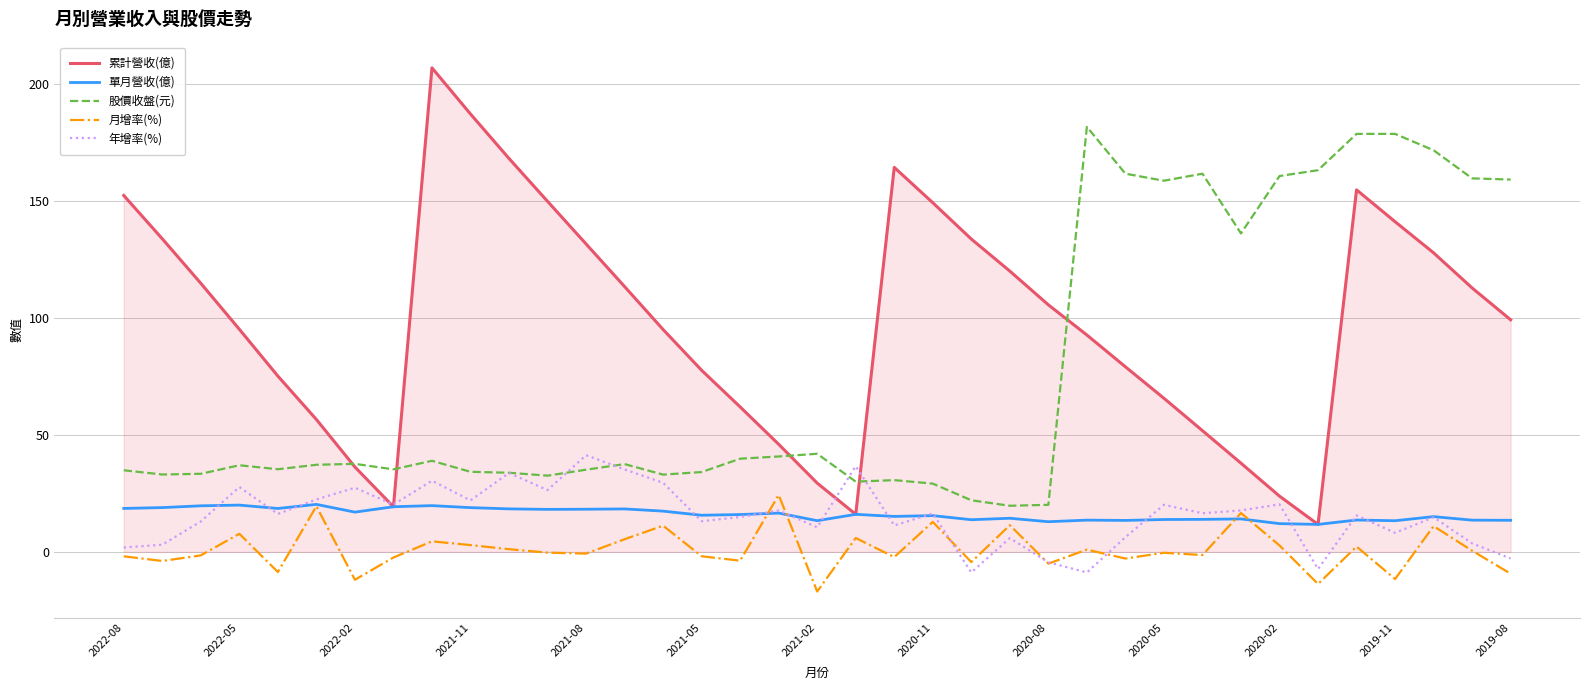

What is the maximum value for 股價收盤(元)?

181.5